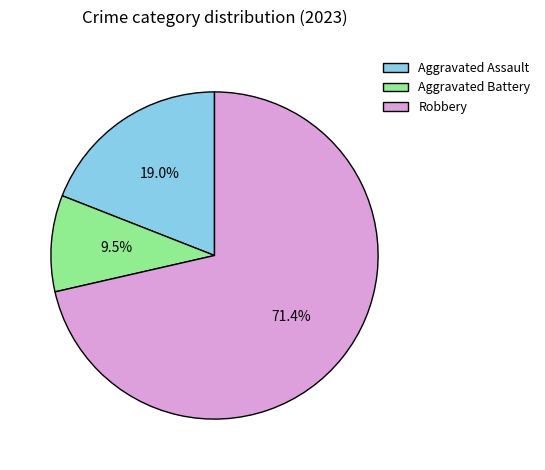

Is it true that Aggravated Assault is 19% of the pie?

True